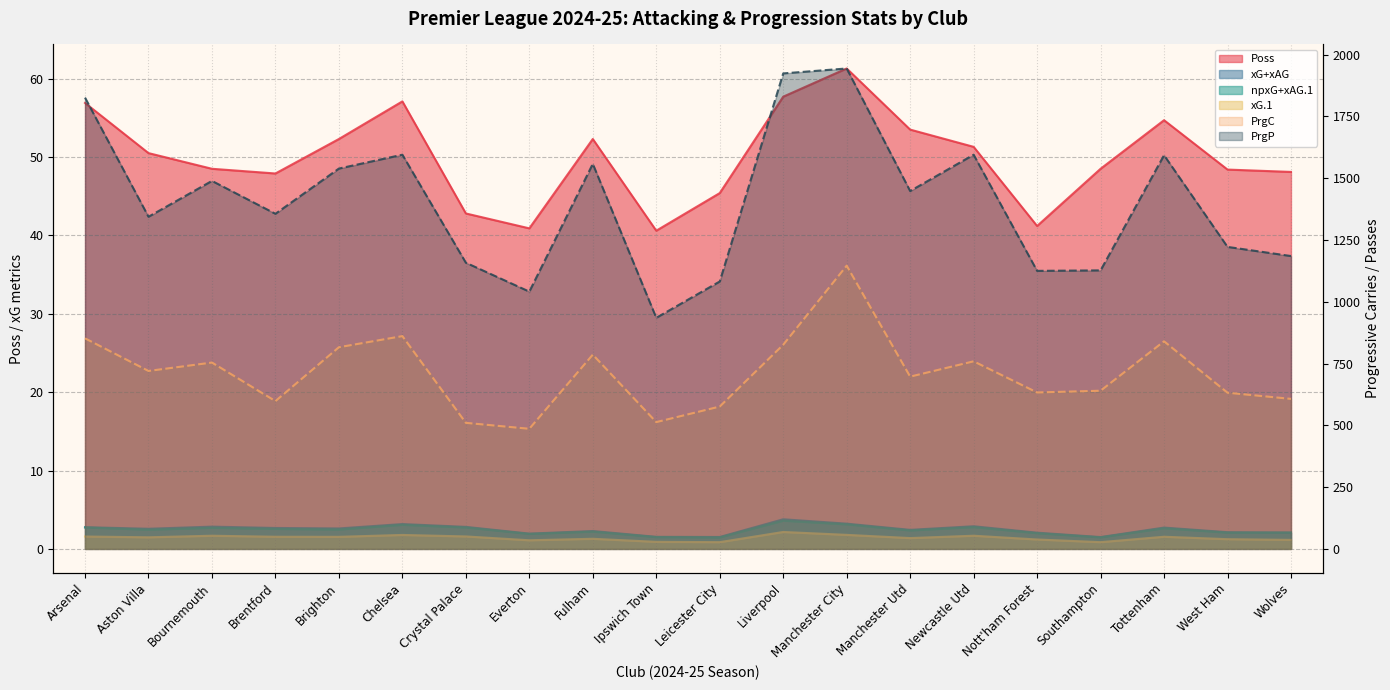

What value does the npxG+xAG.1 series have at Ipswich Town?

1.5